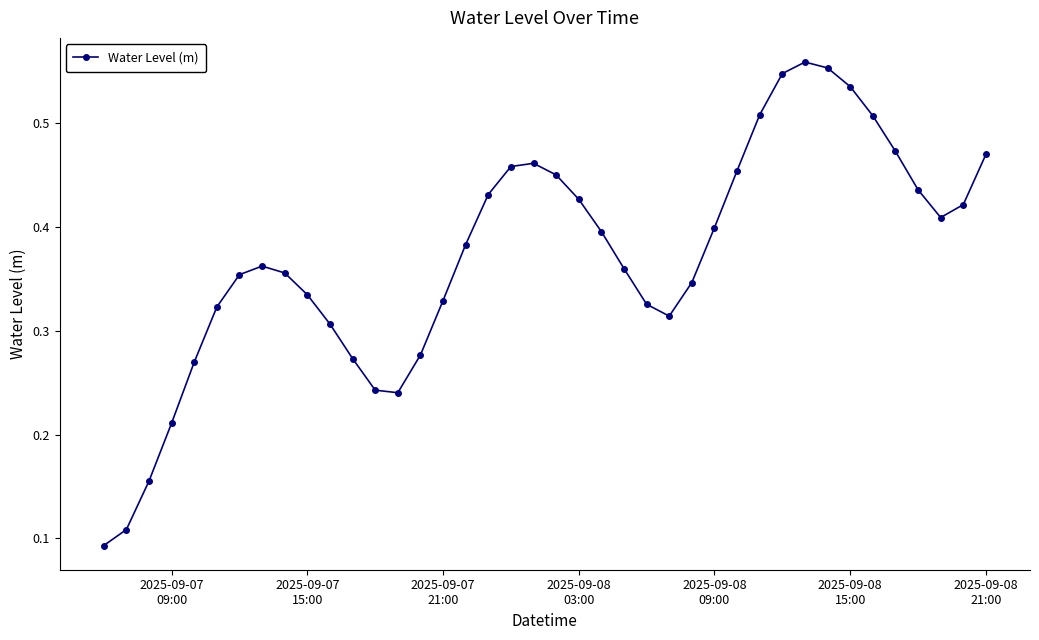

True or false: there are more than 1 points higher than both neighbors.

True